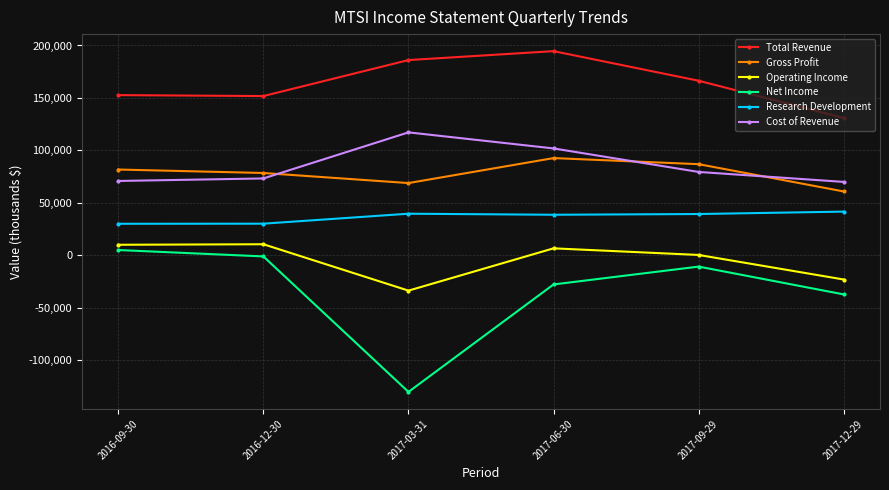

True or false: Net Income has a value of -10700 at 2017-09-29.

True